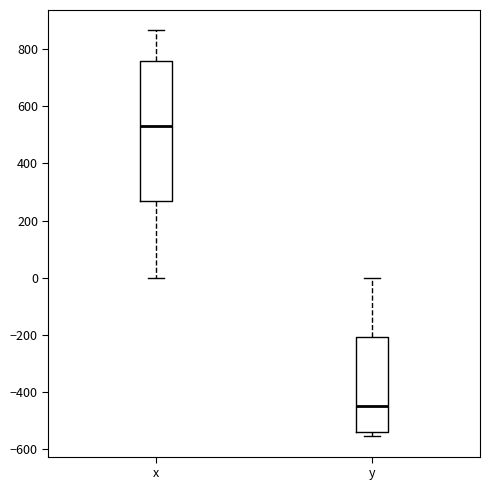

Comparing the boxes themselves (not the whiskers), which one is the tallest?

x